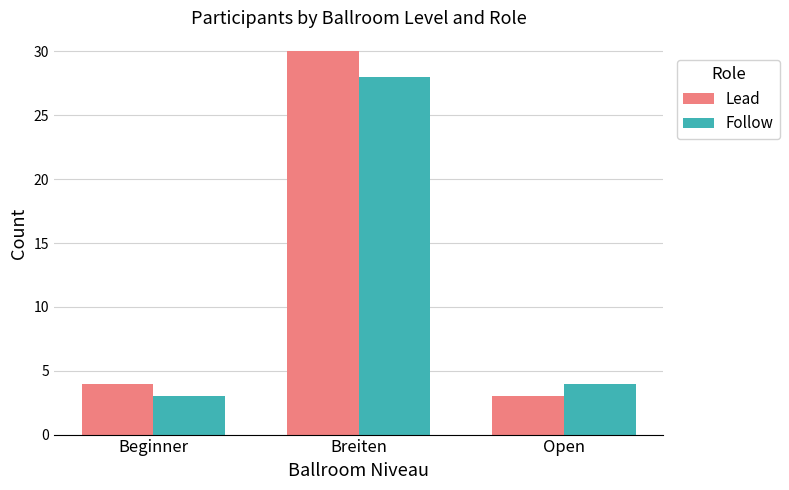

What is the difference between the highest and lowest values at Open?

1